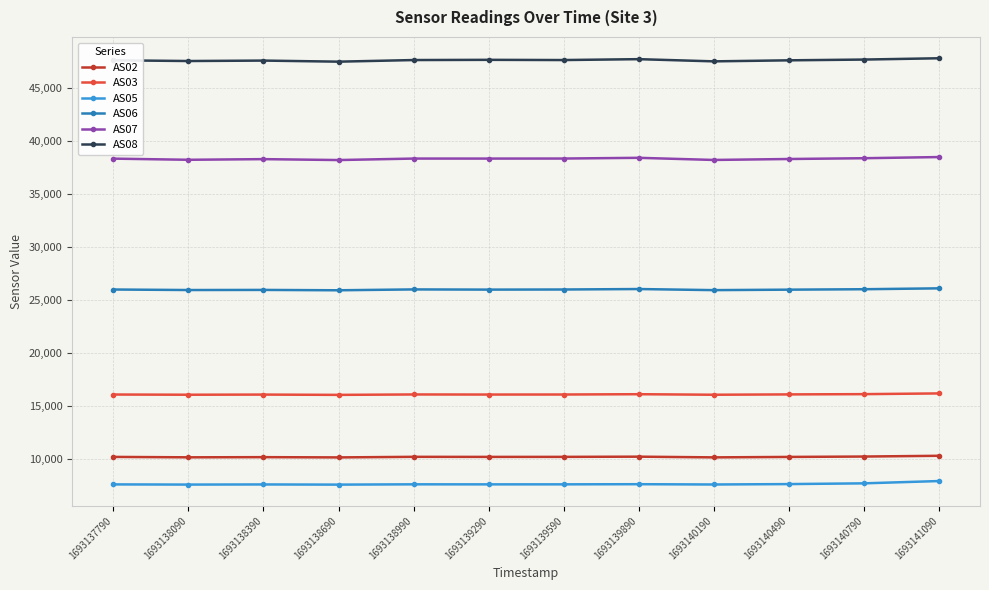

Is the value of AS02 at 1693140790 greater than the value of AS06 at 1693138090?

No